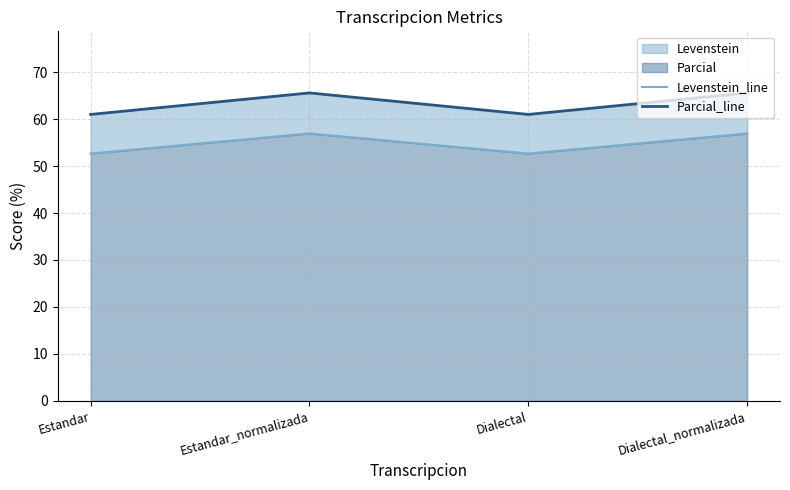

The Parcial_line series shows 61.0 at Estandar. True or false?

True